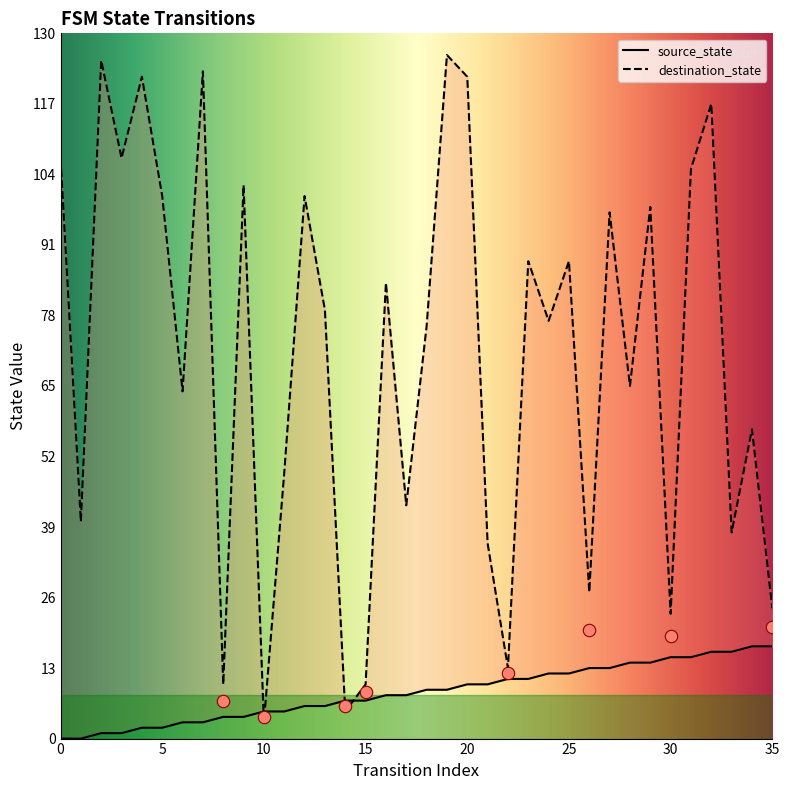

At which category is the sum across all series the highest?

19